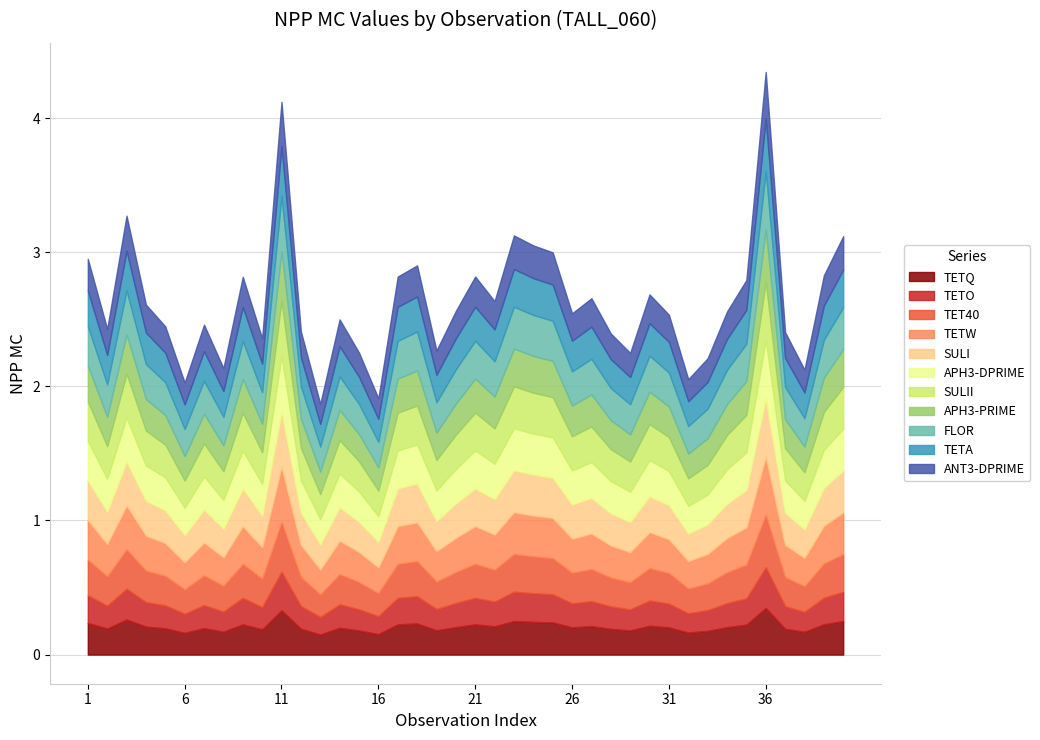

Where is the data nearest to the value 3?

25